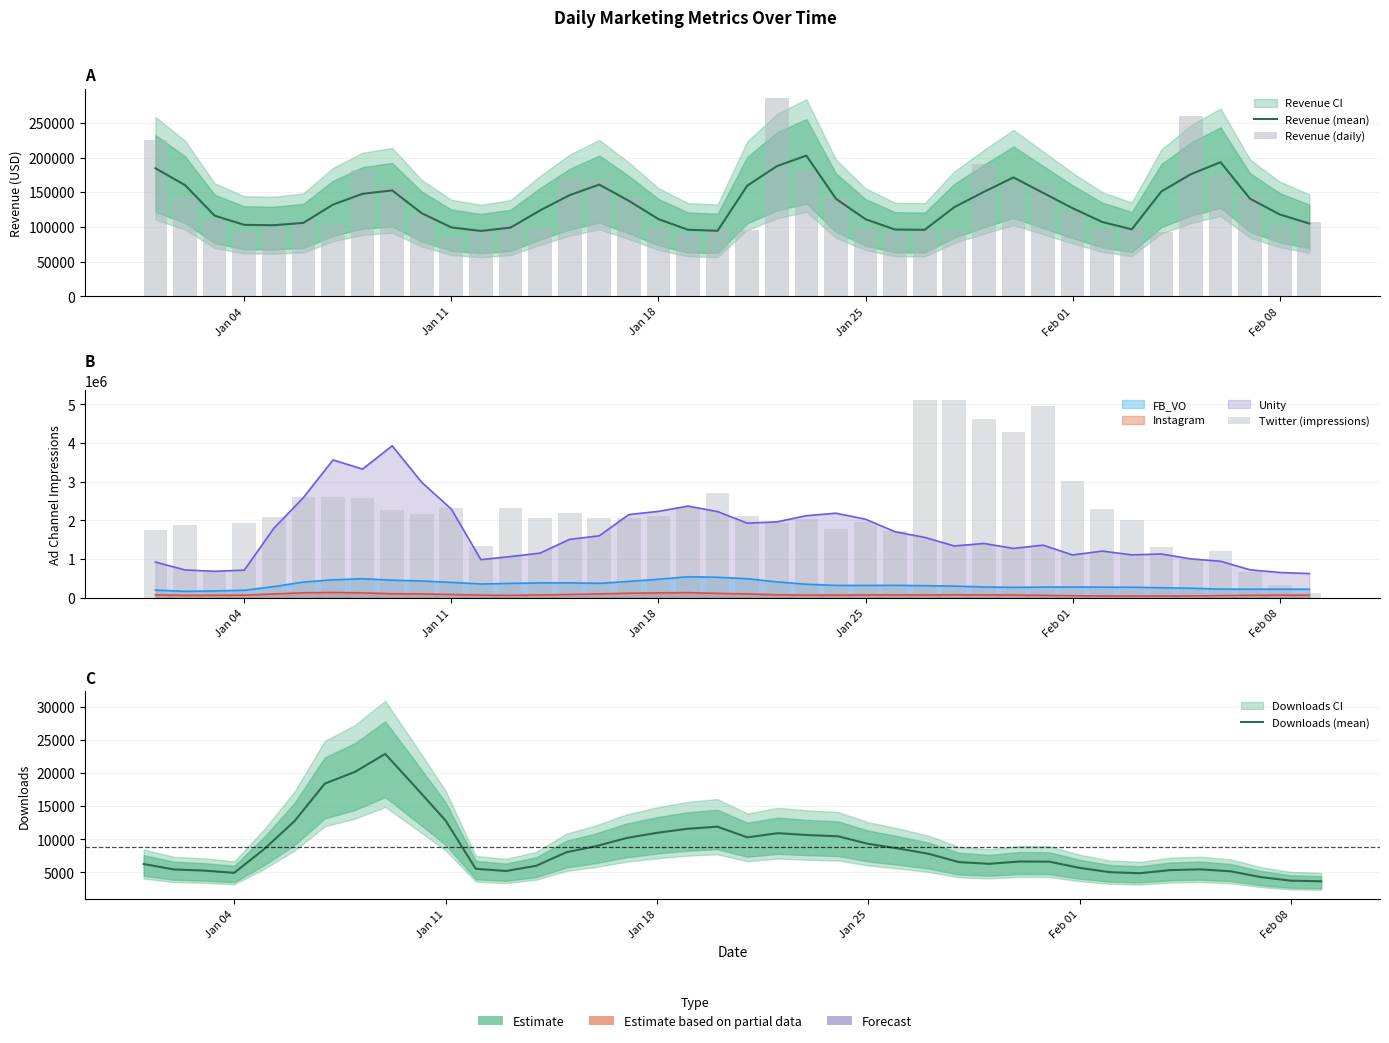

How many values in the Revenue (daily) series exceed 109987?

20